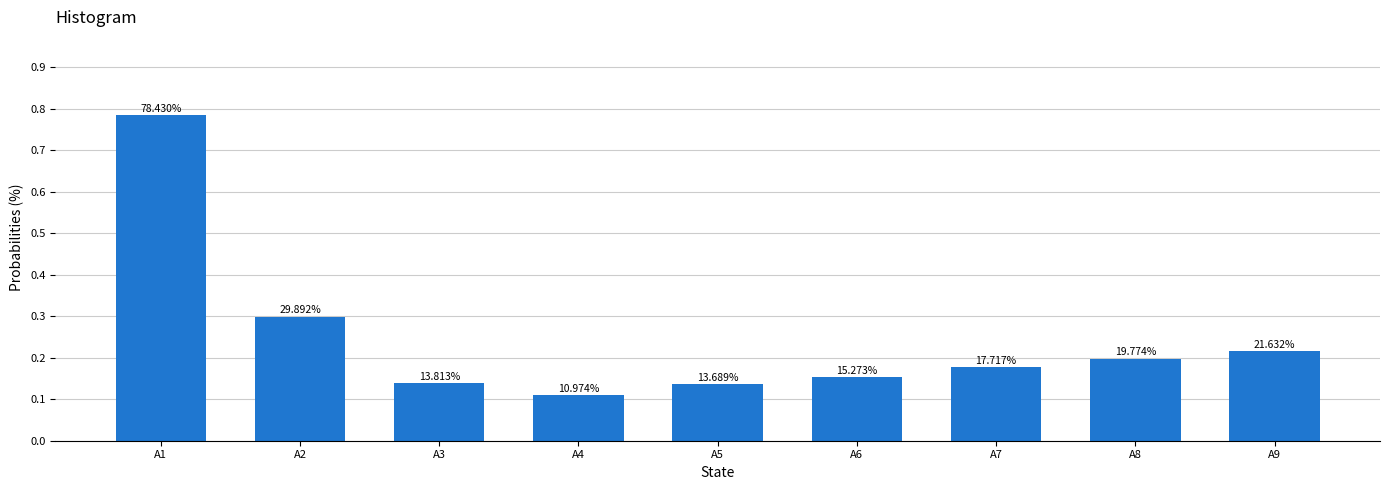

How many bars are there in total?

9